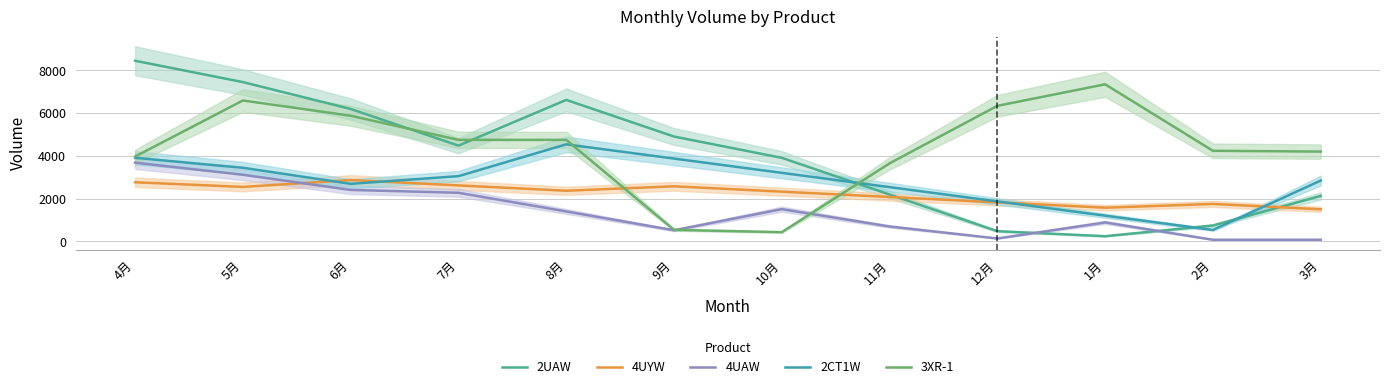

What is the maximum value for 2UAW?

8444